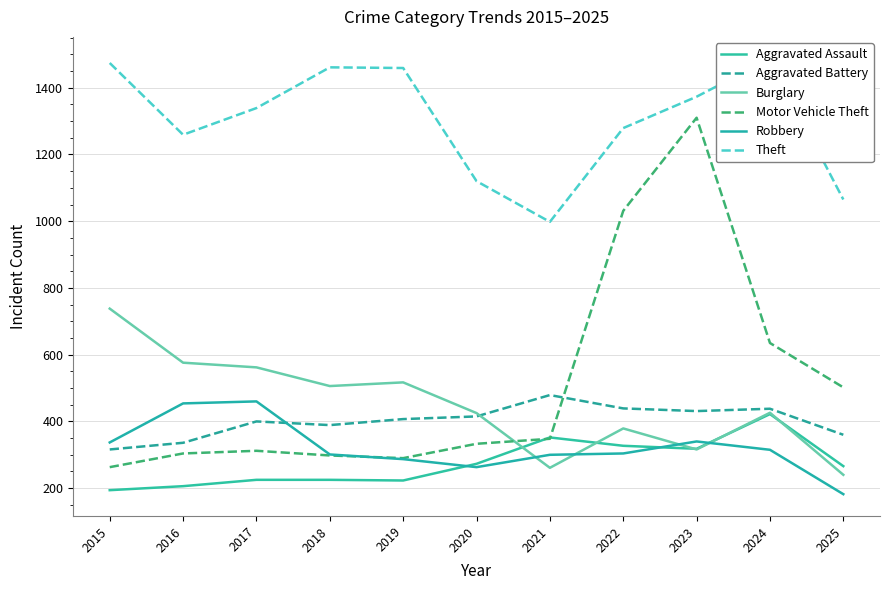

At which label does Motor Vehicle Theft first exceed 333?

2021